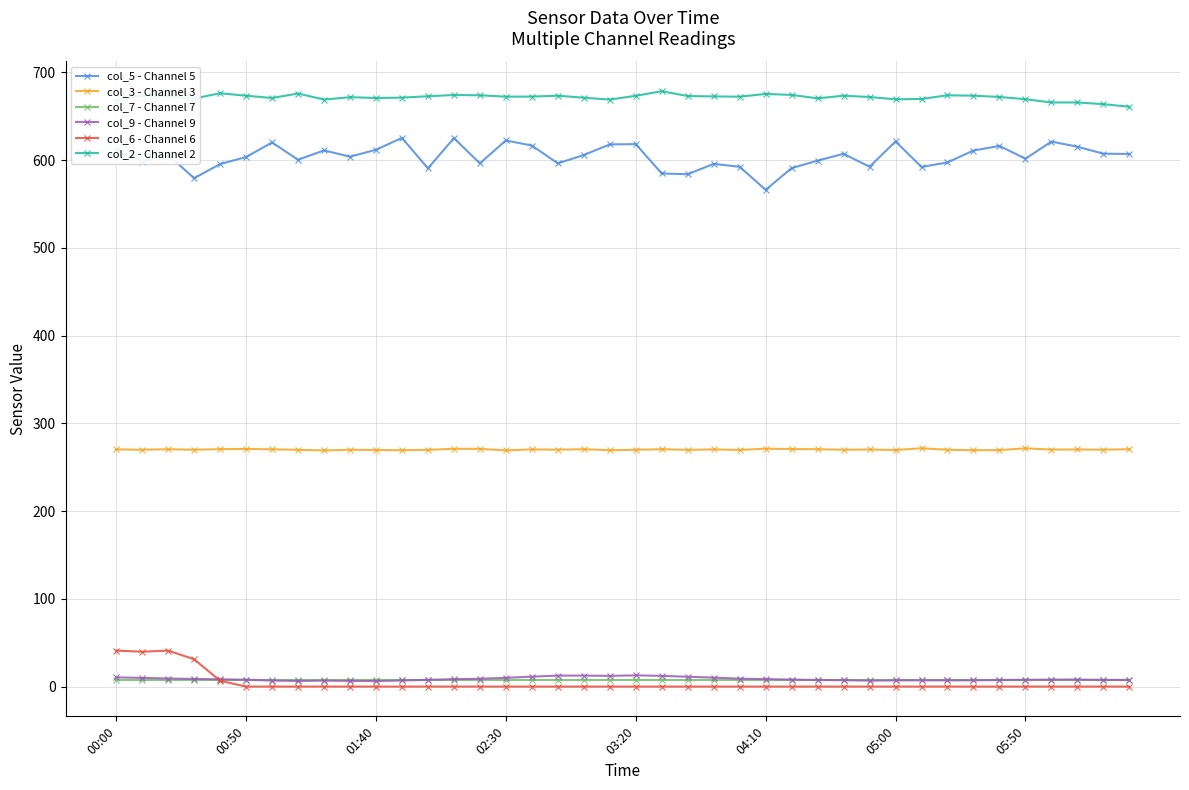

True or false: col_5 - Channel 5 has more than 0 interior local peaks.

True